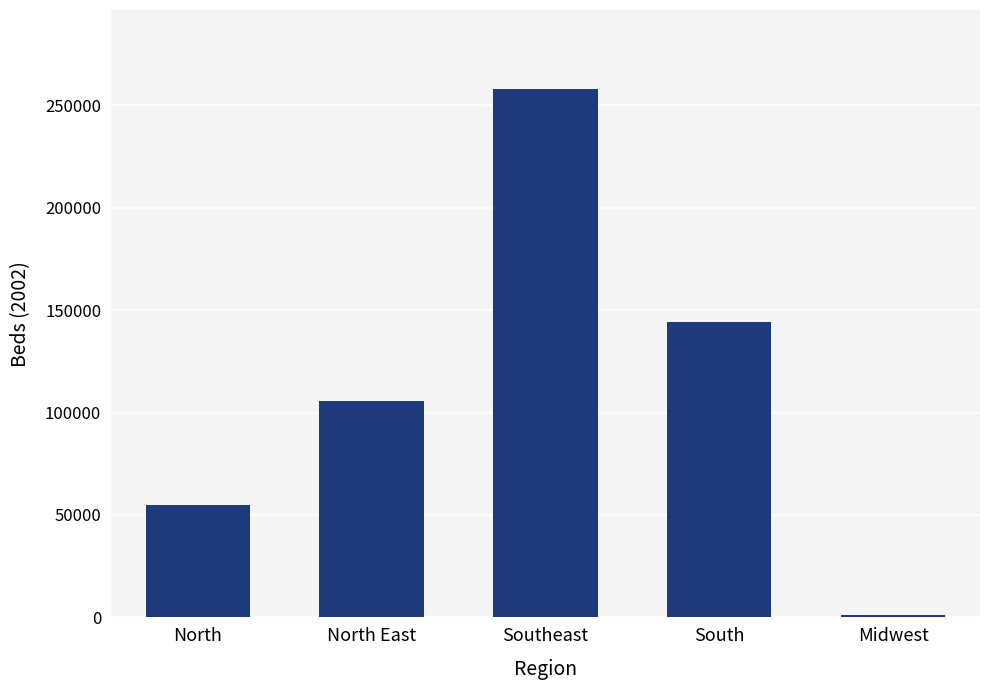

True or false: the data shows 11003 at North.

False